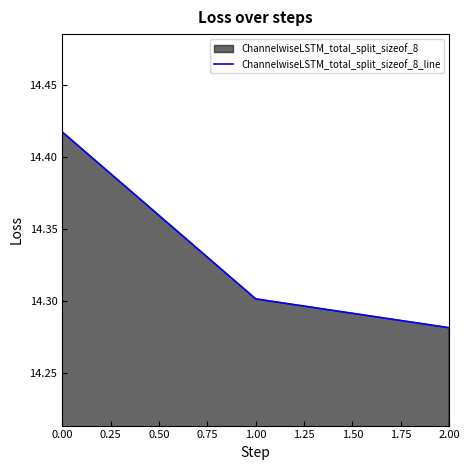

The value at 2.00 is 6.9. True or false?

False